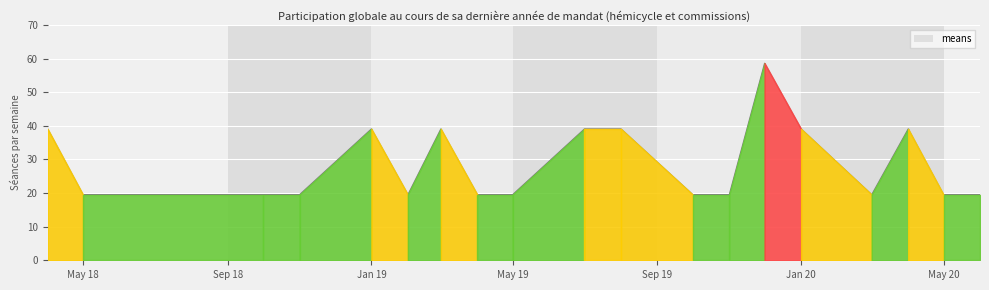

What is the difference between the maximum and minimum values?

39.1